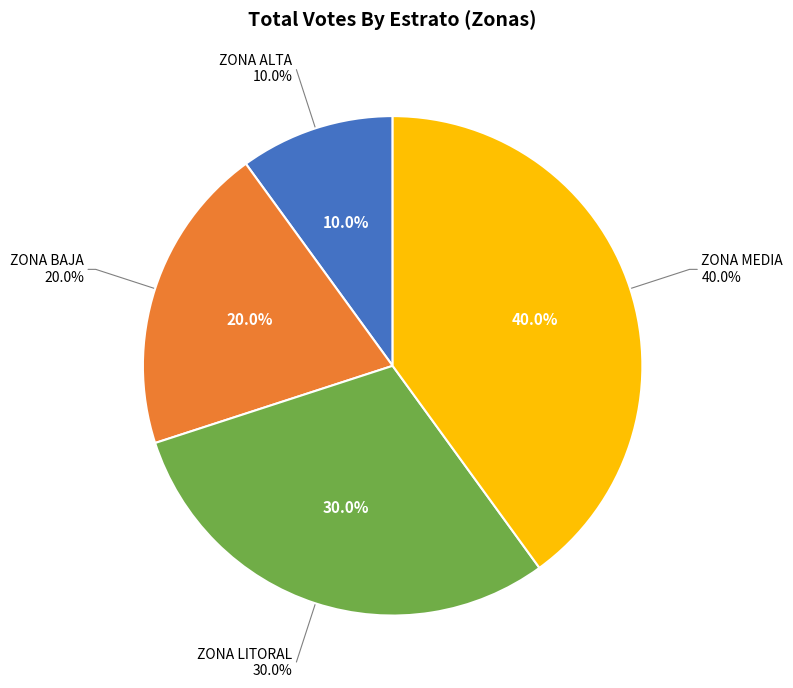

Which has a higher value, ZONA BAJA or ZONA ALTA?

ZONA BAJA